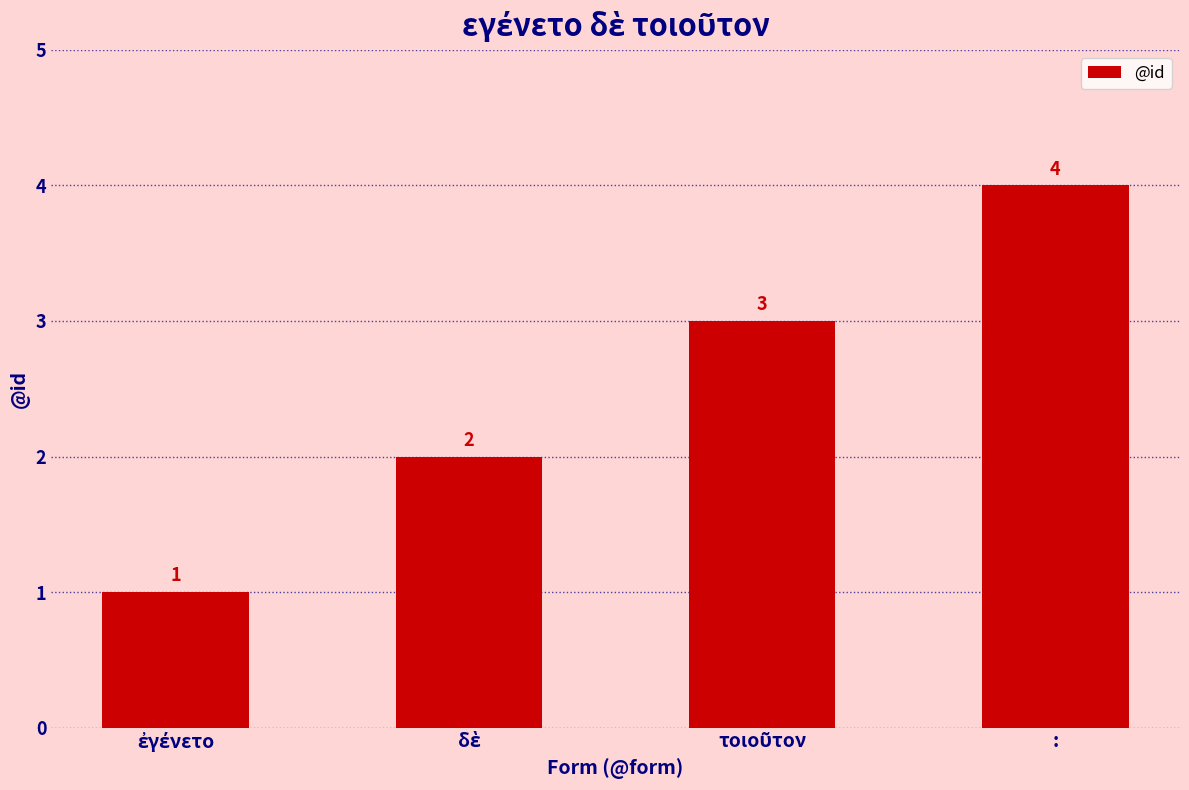

Count the number of data series in this chart.

1